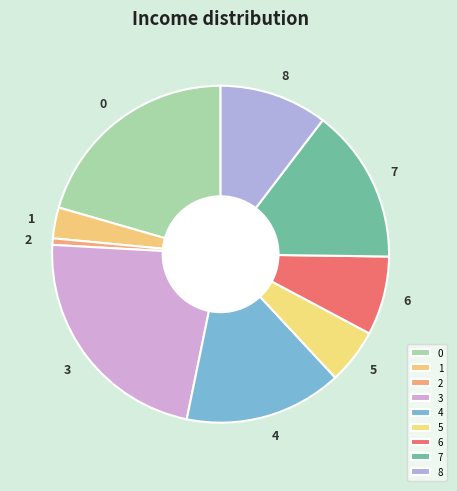

Does any single category account for the majority?

No